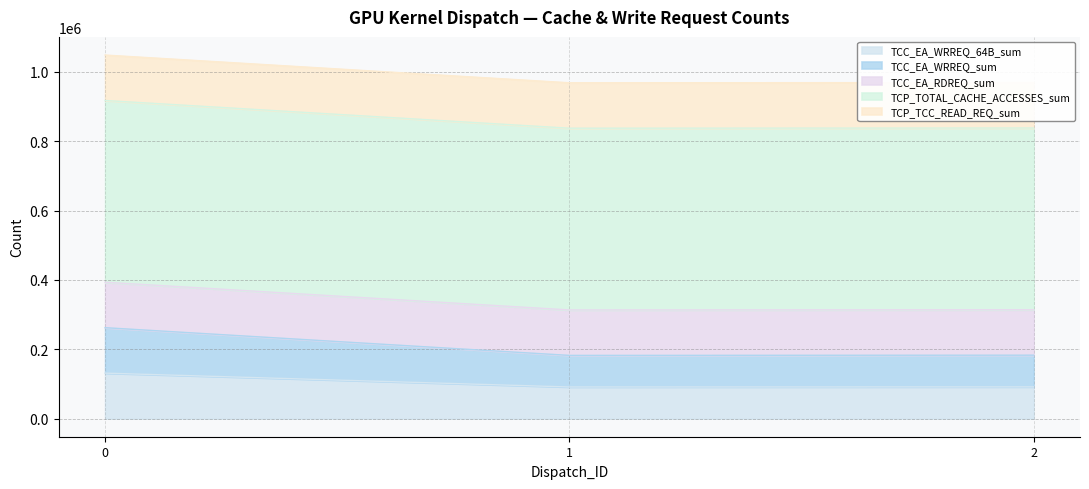

Does the chart have visible grid lines?

Yes